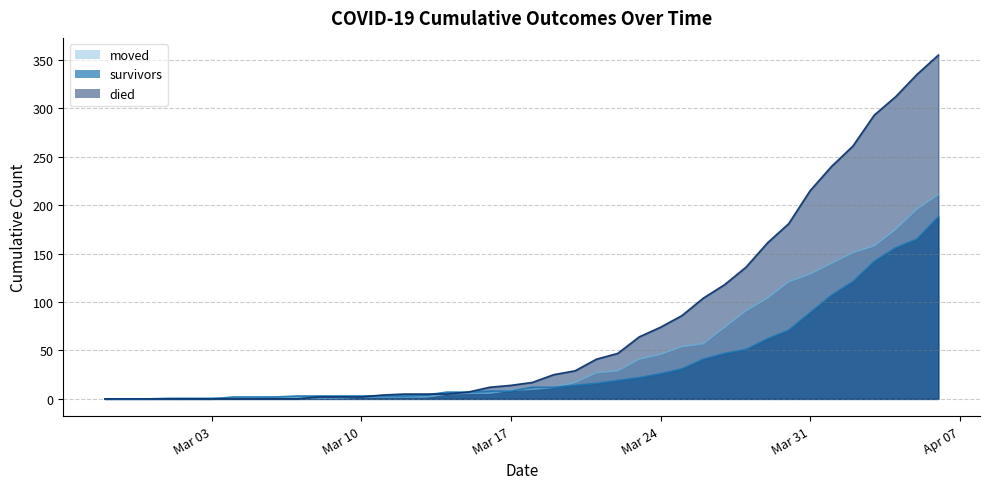

Reading left to right, extract all data points from this chart.

survivors: 0	0	0	0	0	0	2	2	2	3	3	3	3	3	3	4	7	7	8	8	12	12	14	16	19	22	26	31	41	47	51	62	71	89	107	121	142	156	165	188
died: 0	0	0	0	0	0	0	0	0	0	2	2	2	4	5	5	5	7	12	14	17	25	29	41	47	64	74	86	104	118	136	161	181	215	240	261	293	312	335	355
moved: 0	0	0	1	1	1	1	1	2	1	1	1	2	2	2	2	5	6	6	9	10	12	17	27	29	41	46	54	57	74	91	104	121	129	140	151	158	175	196	211